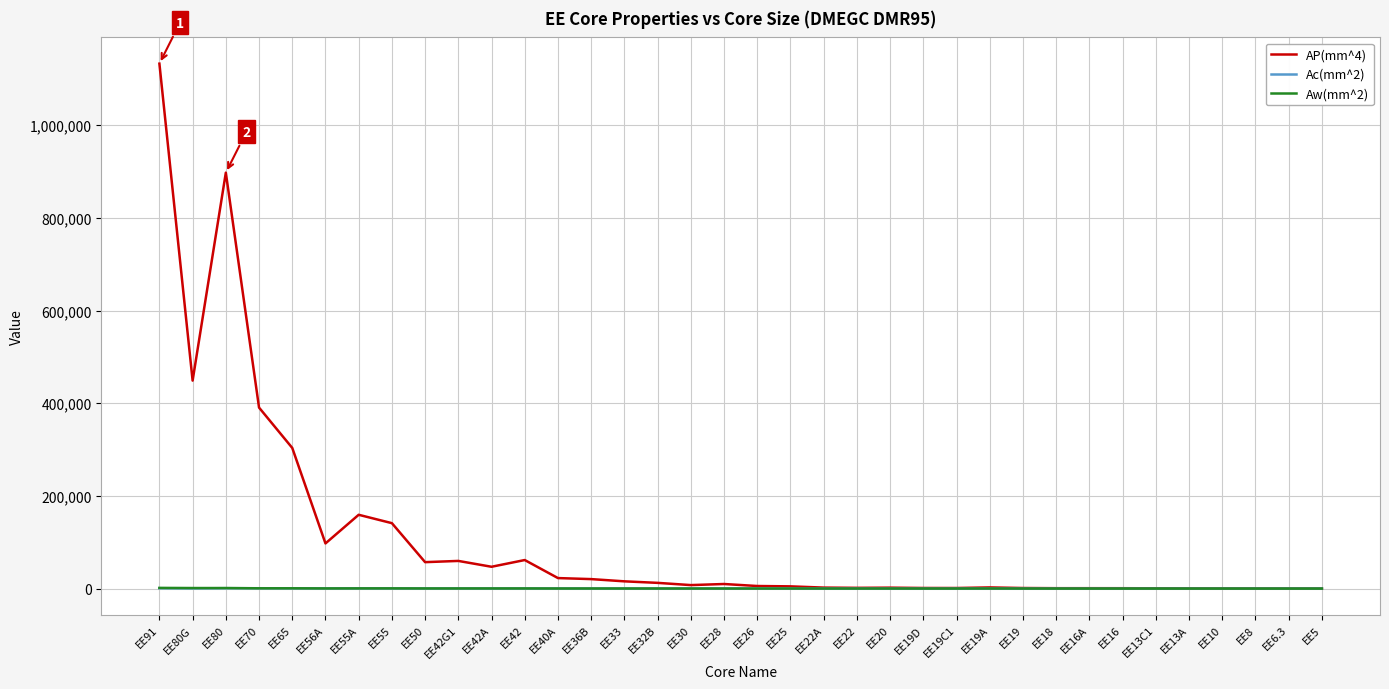

How many categories are shown in the chart?

36